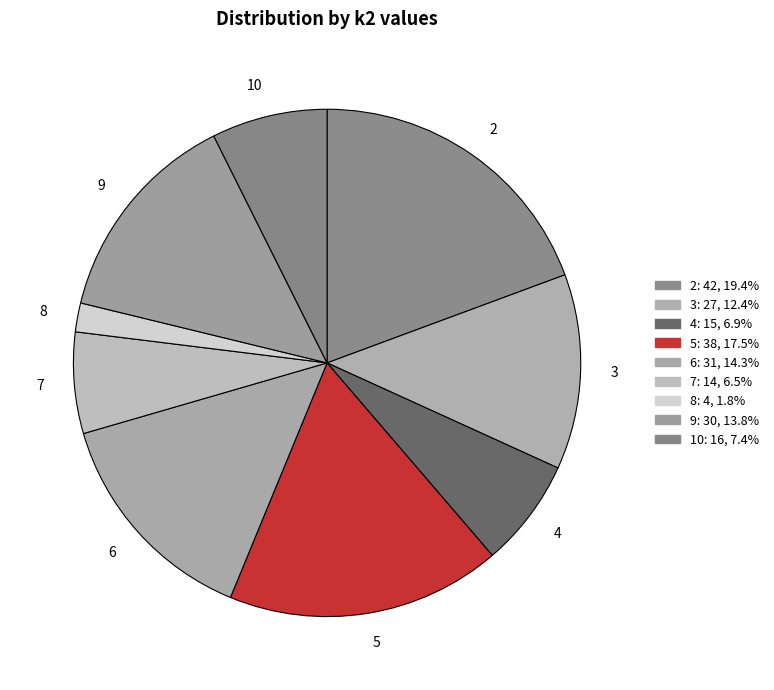

Which category has the biggest portion of the pie?

2